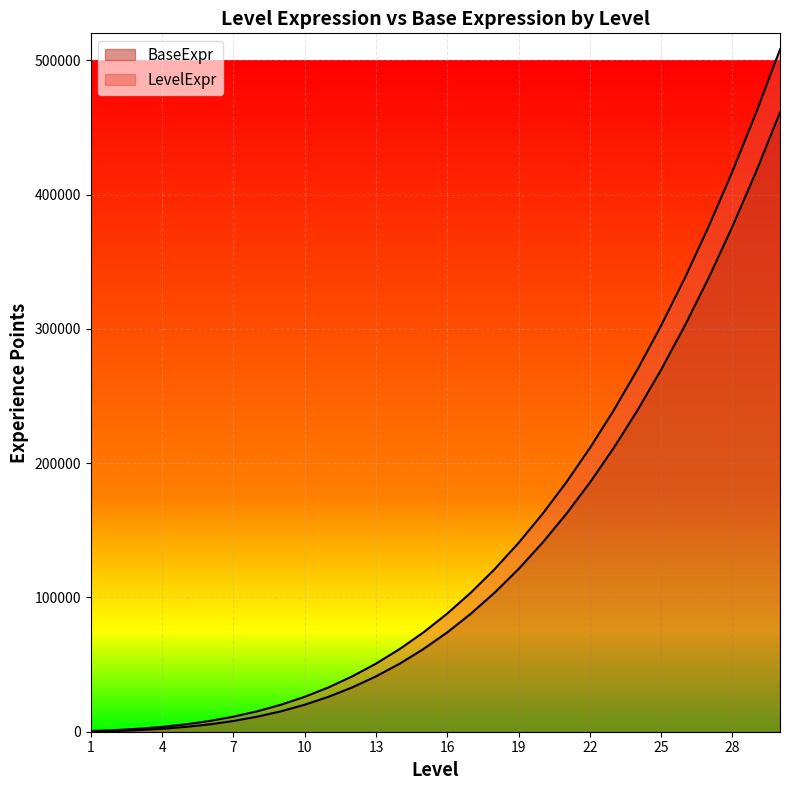

List the labels in order of BaseExpr value, smallest first.

1, 2, 3, 4, 5, 6, 7, 8, 9, 10, 11, 12, 13, 14, 15, 16, 17, 18, 19, 20, 21, 22, 23, 24, 25, 26, 27, 28, 29, 30